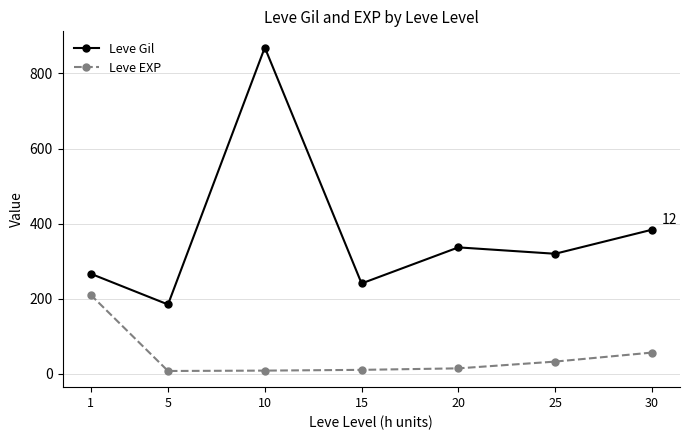

True or false: Leve EXP has more than 2 interior local peaks.

False